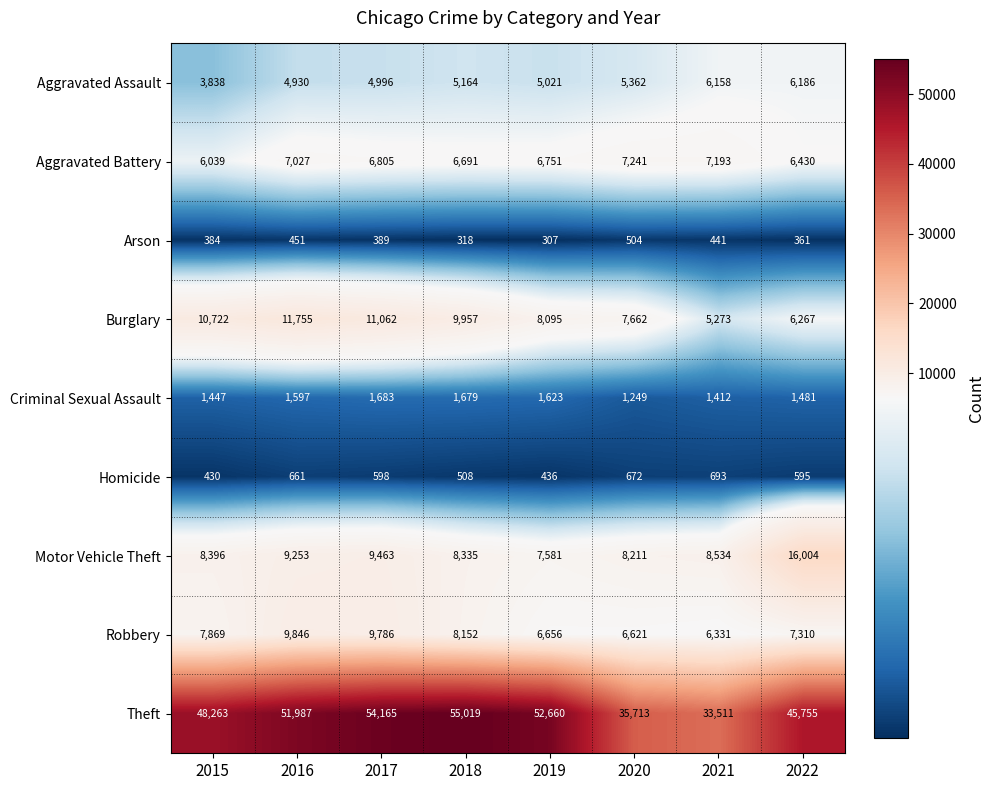

The Homicide series shows 595 at 2022. True or false?

True